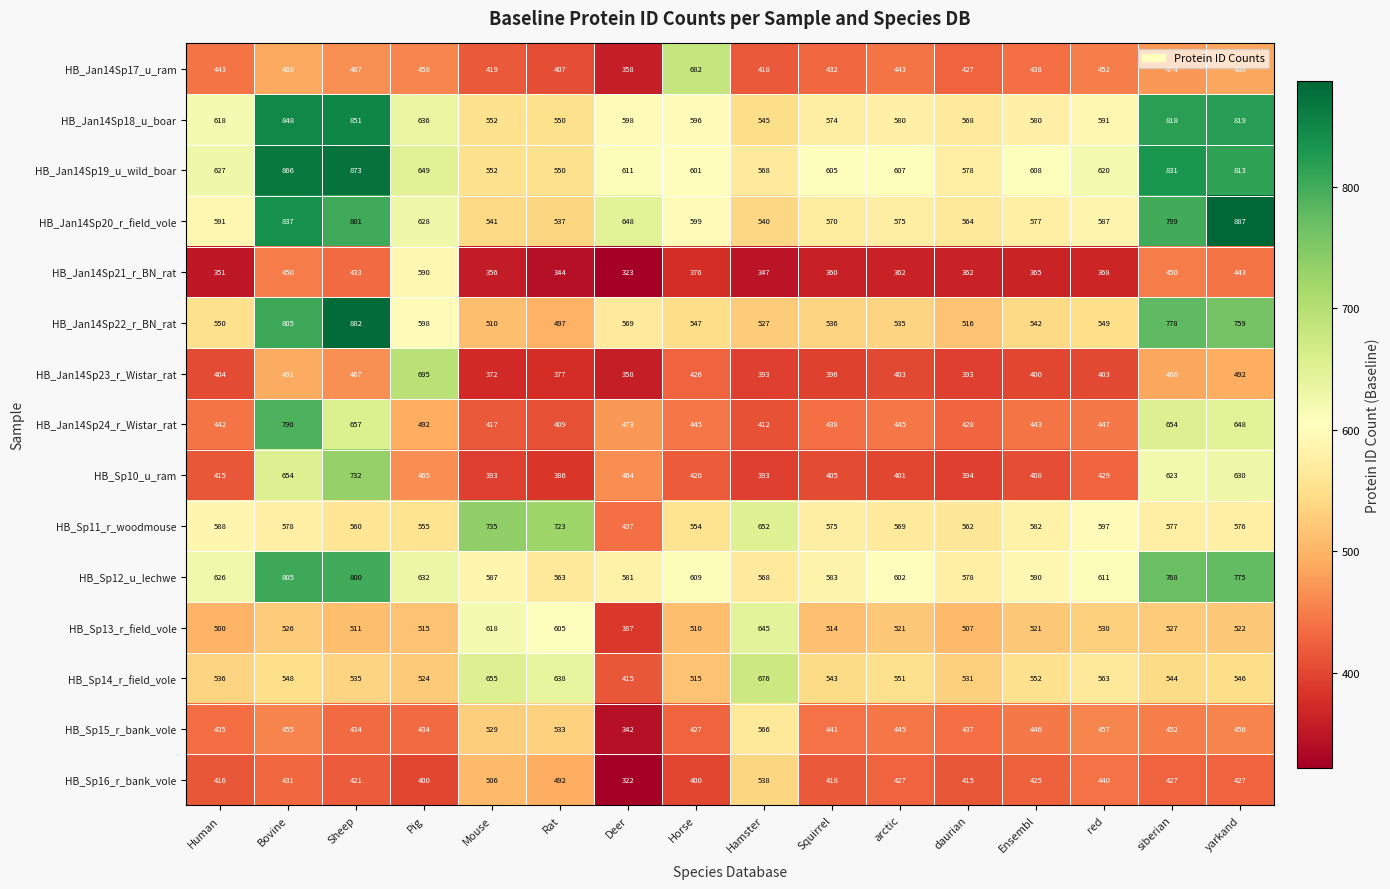

True or false: HB_Jan14Sp24_r_Wistar_rat has a value of 640 at Ensembl.

False